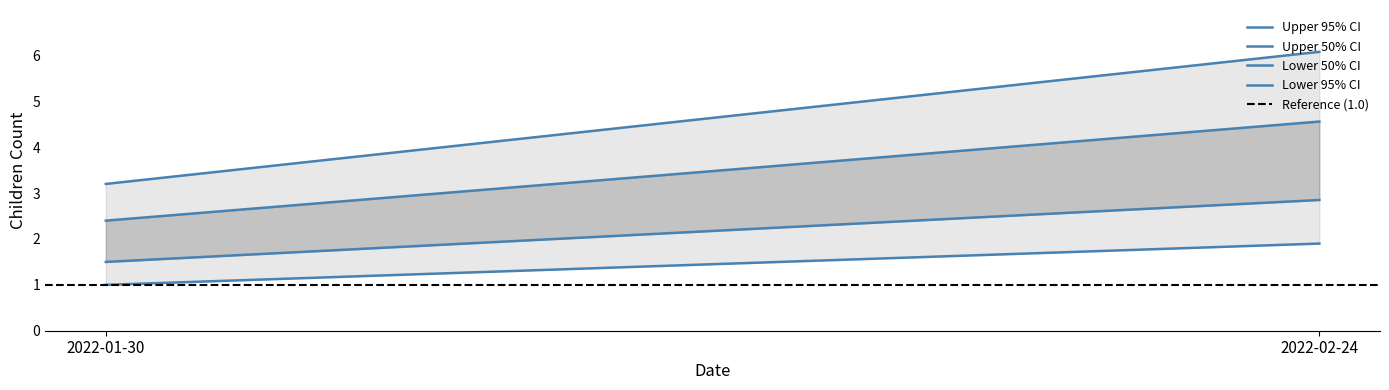

True or false: Upper 95% CI has a value of 4.1 at 2022-02-24.

False